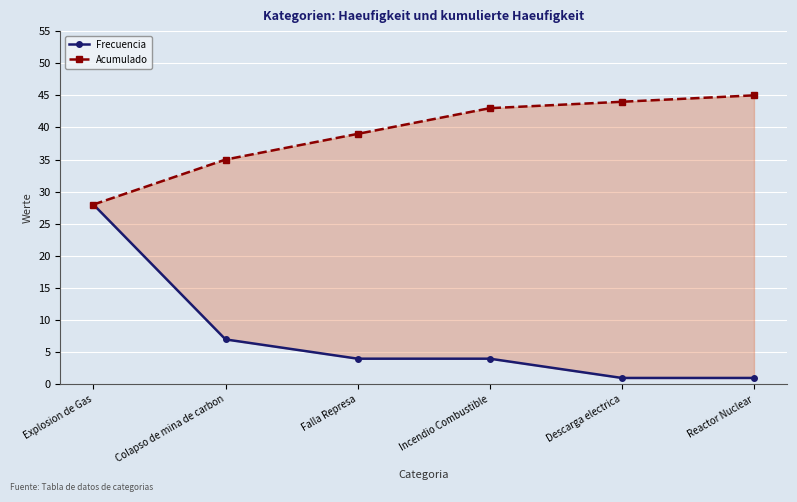

What is the average value of the Acumulado series?

39